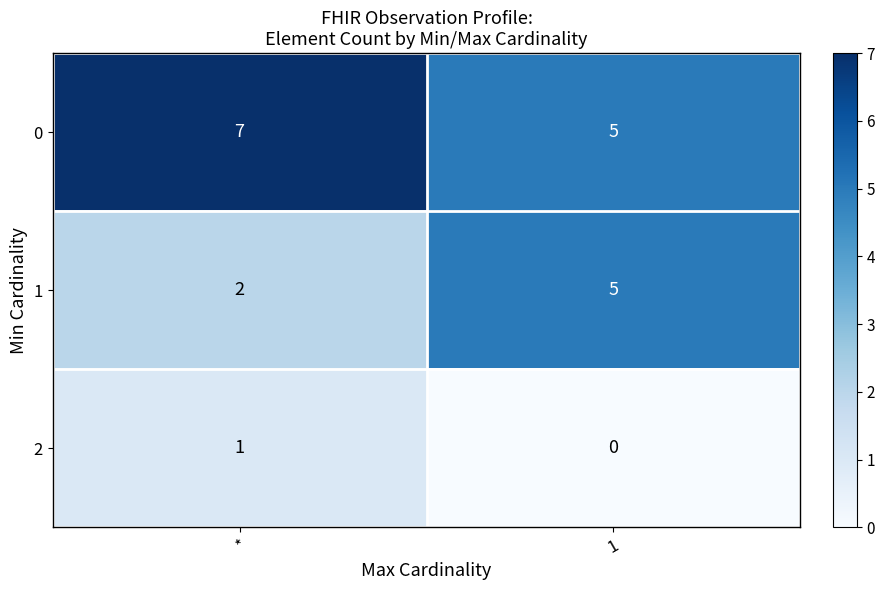

List the series in order of their peak value, highest first.

0, 1, 2